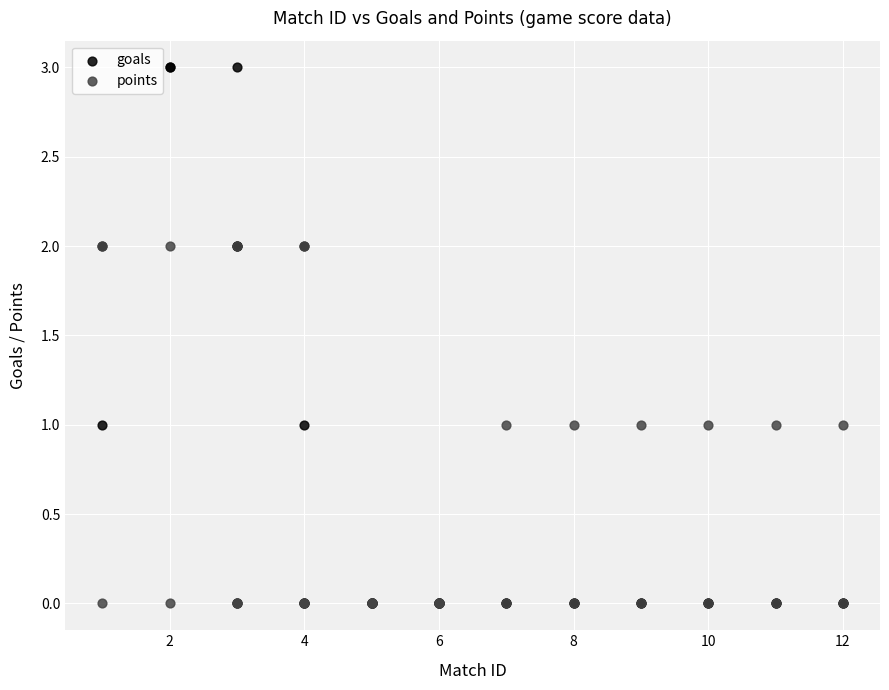

What are all the series names shown in the legend?

goals, points